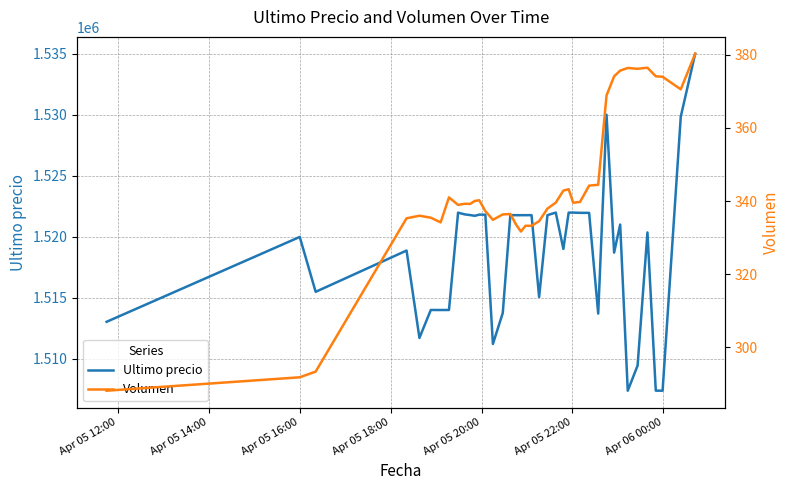

List the series in order of their peak value, highest first.

Ultimo precio, Volumen